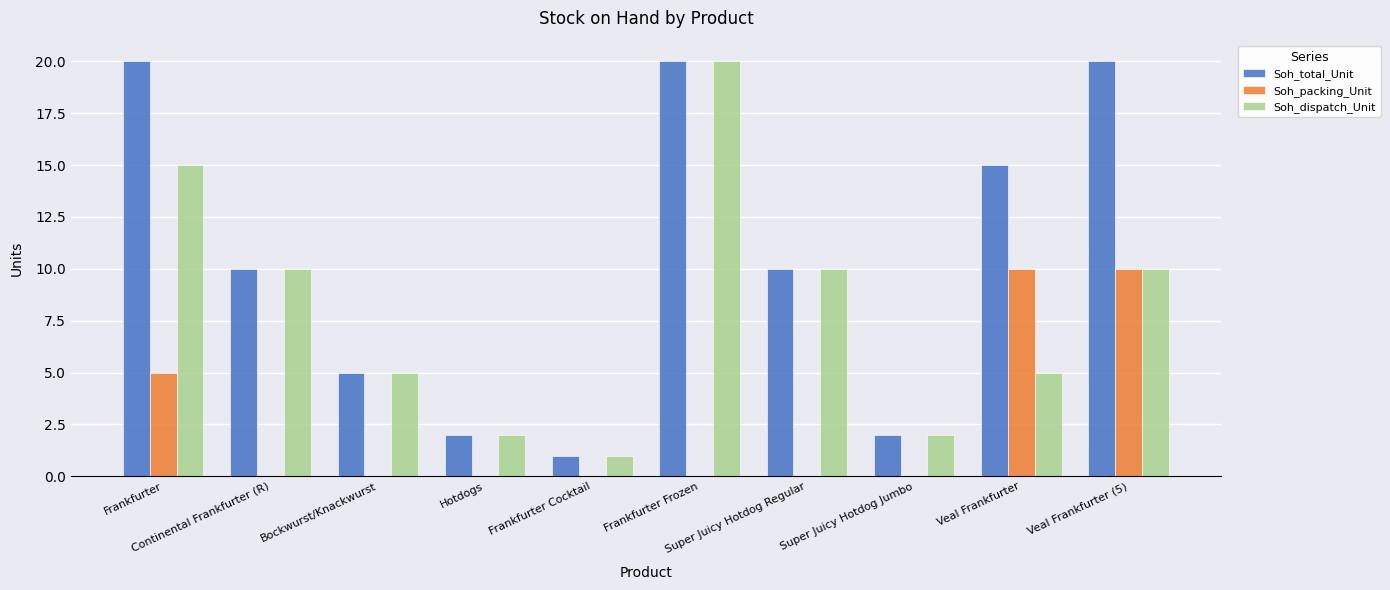

How many categories are shown in the chart?

10